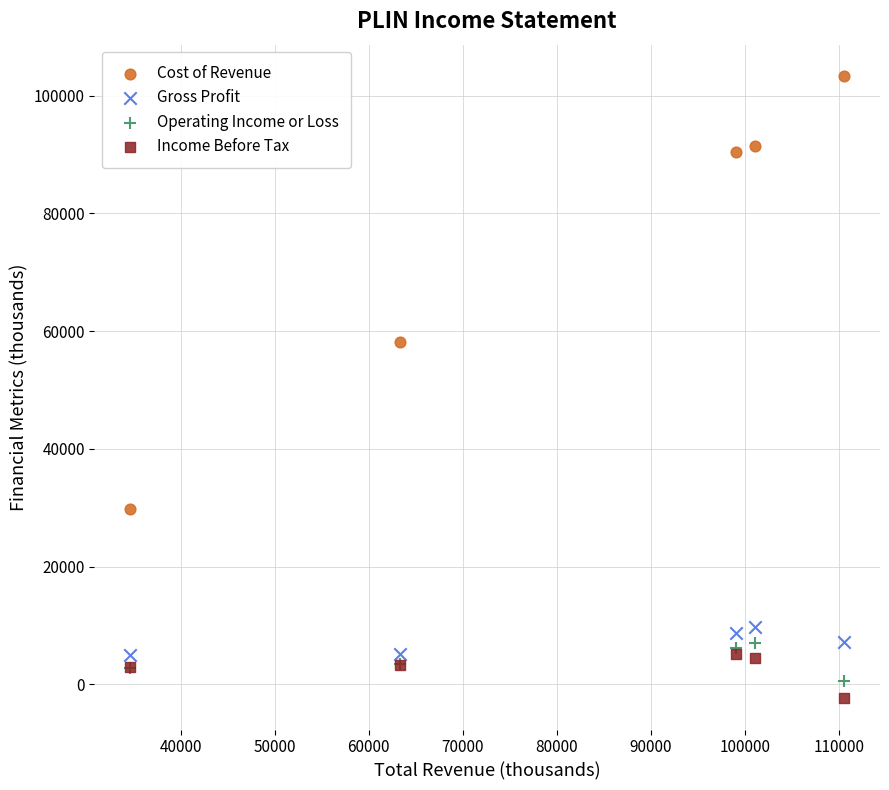

In the Cost of Revenue series, what Y value is closest to 66550?

58200